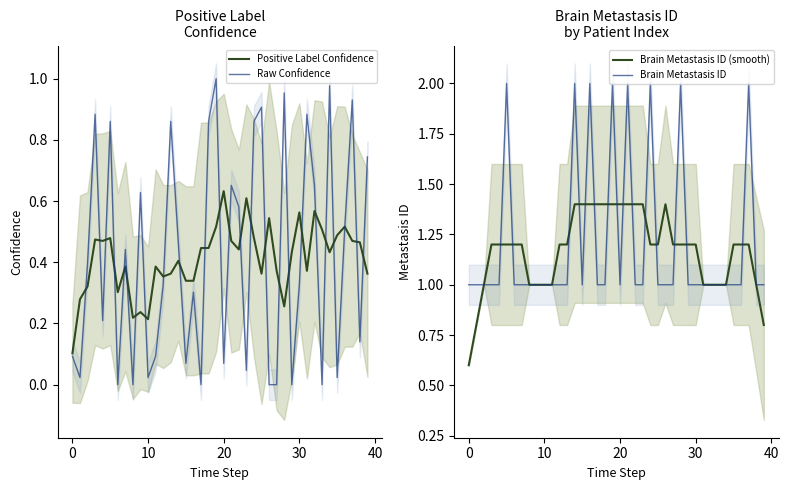

True or false: Brain Metastasis ID (smooth) has a value of 0.5 at 30.

False